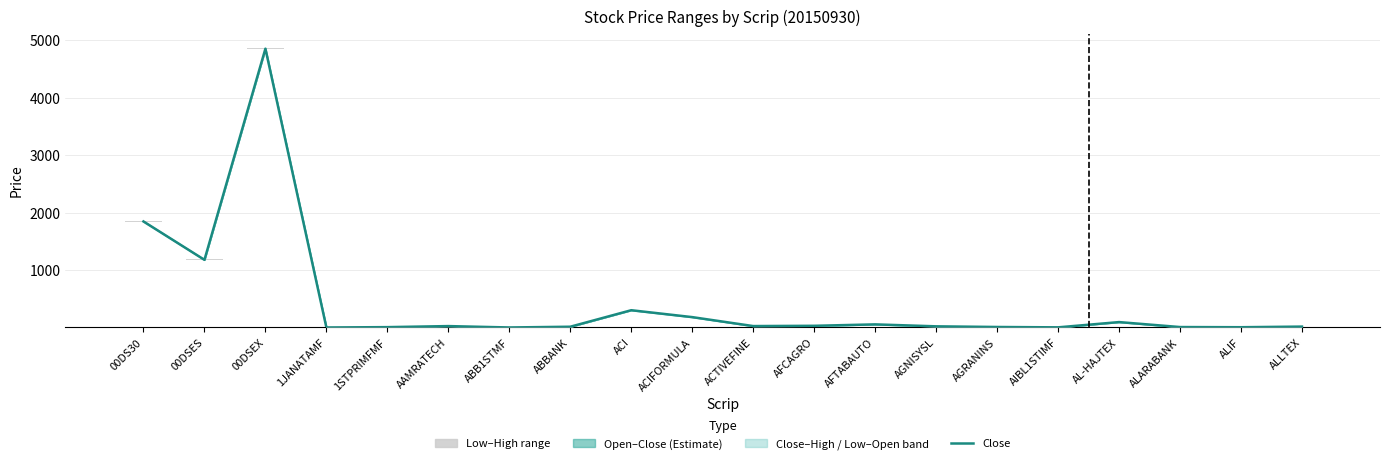

How many bars are there in total?

40